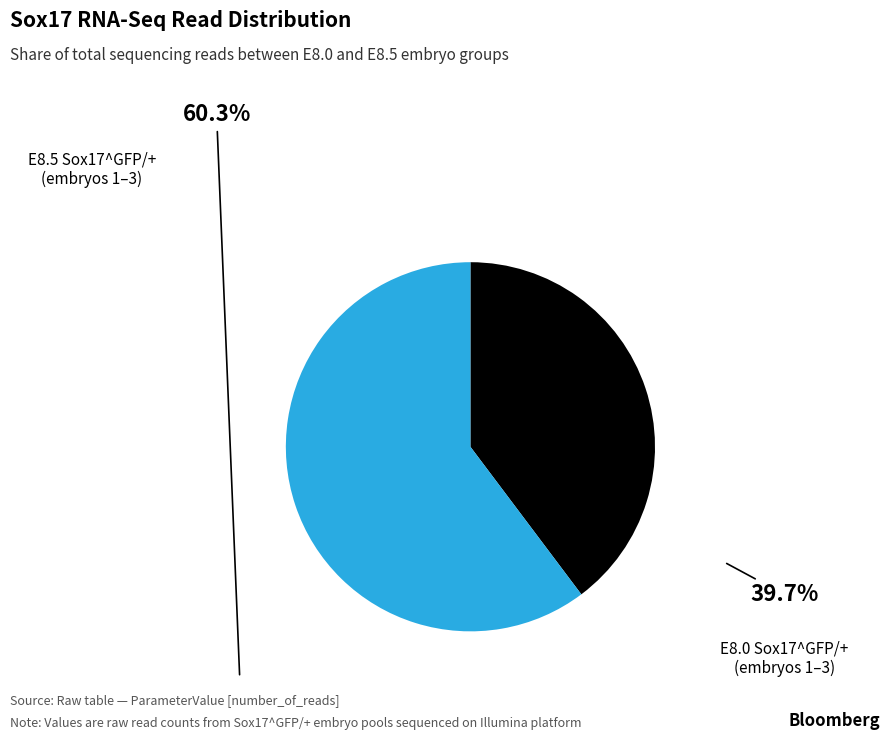

Does any single category account for the majority?

Yes